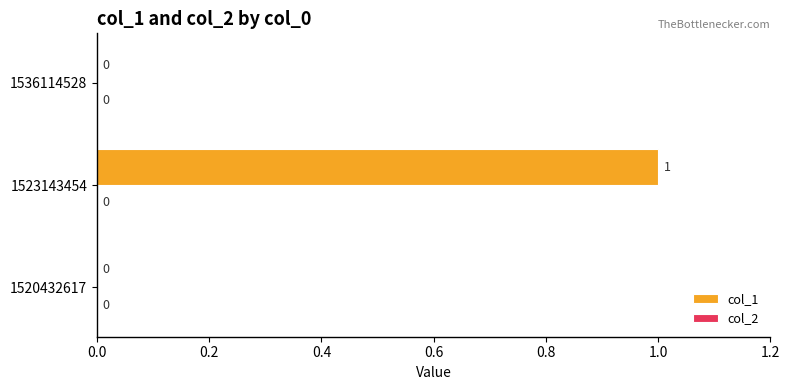

How many categories are shown in the chart?

3